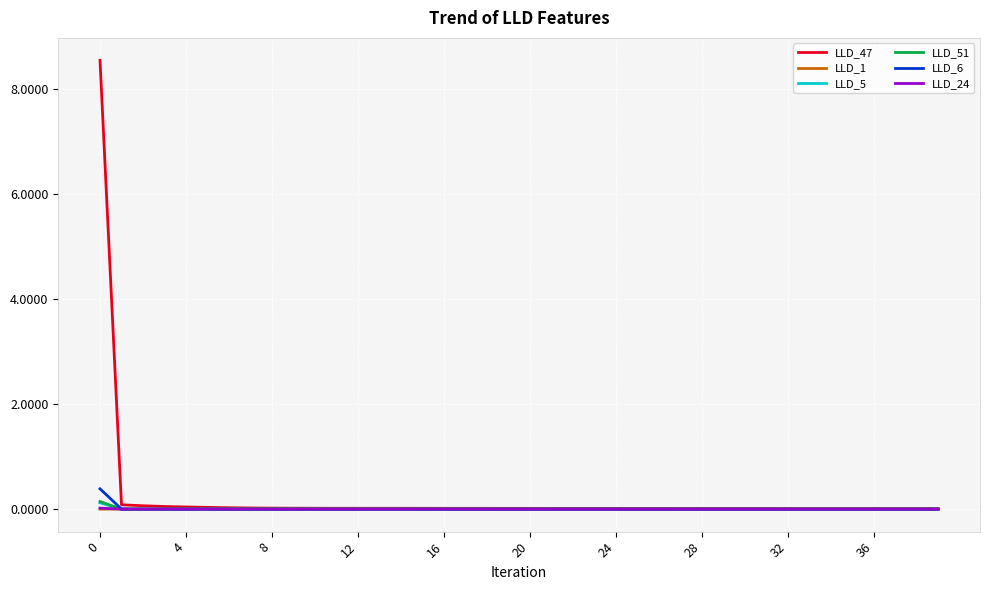

Which series has the largest range (max minus min)?

LLD_47